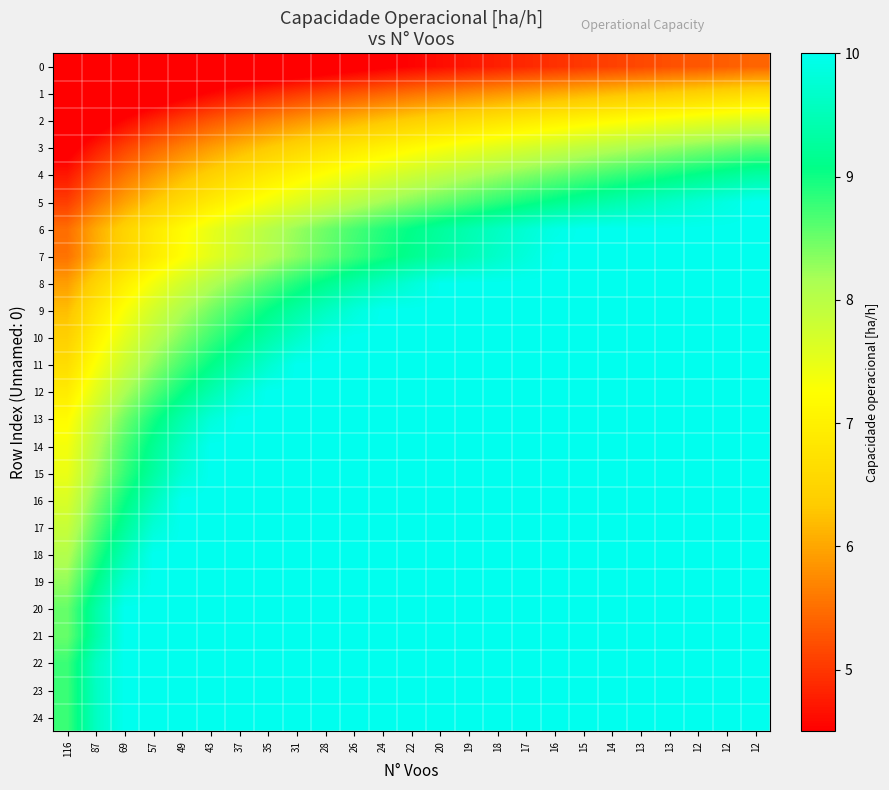

Rank the series at 20 from lowest to highest value.

0, 1, 2, 3, 4, 5, 6, 7, 8, 9, 10, 11, 12, 13, 14, 15, 16, 17, 18, 19, 20, 21, 22, 23, 24